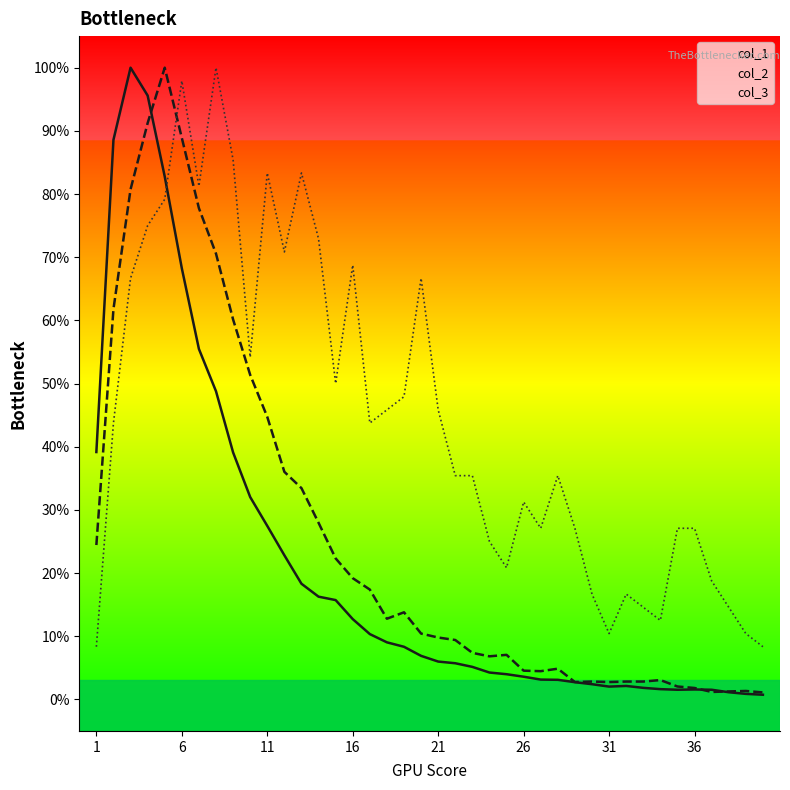

After their last crossing, which series has the higher values: col_1 or col_2?

col_1